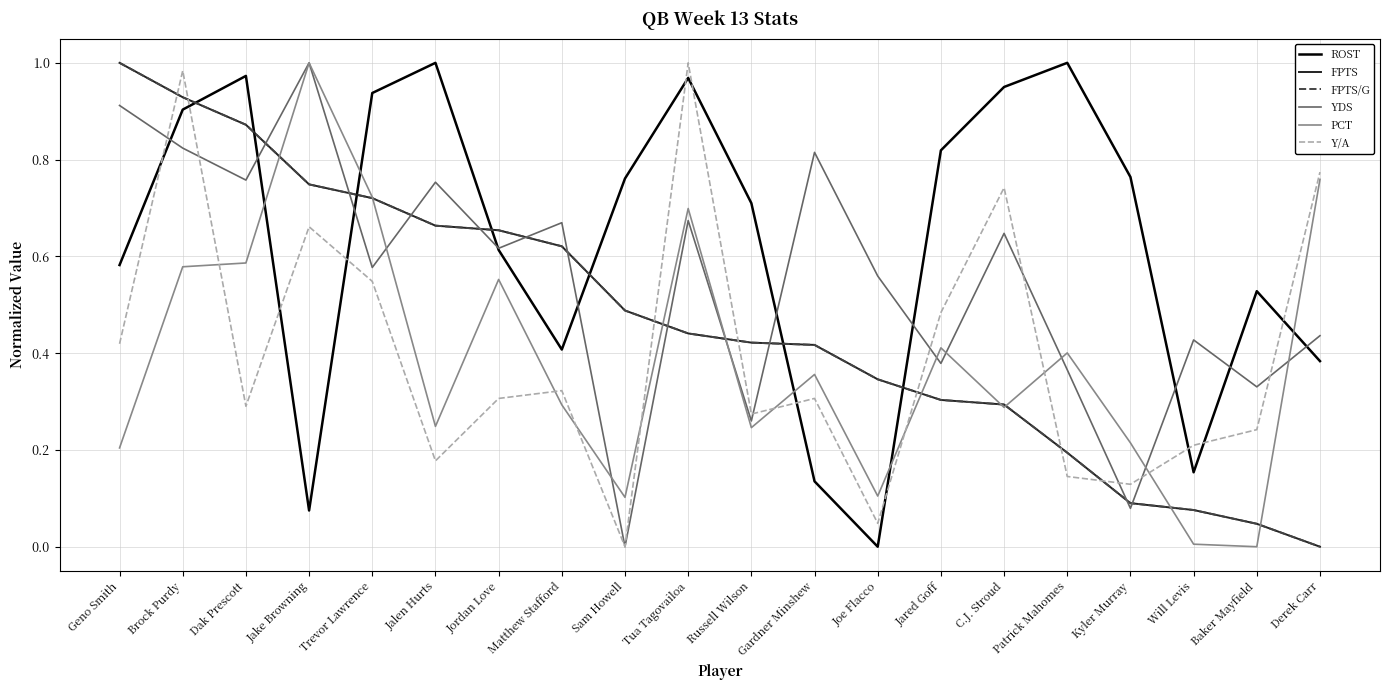

Does the chart have visible grid lines?

Yes